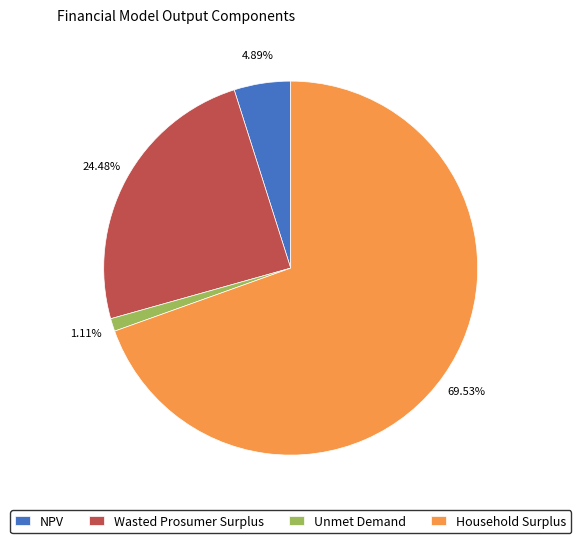

What percentage is the Household Surplus slice, to the nearest percent?

70%